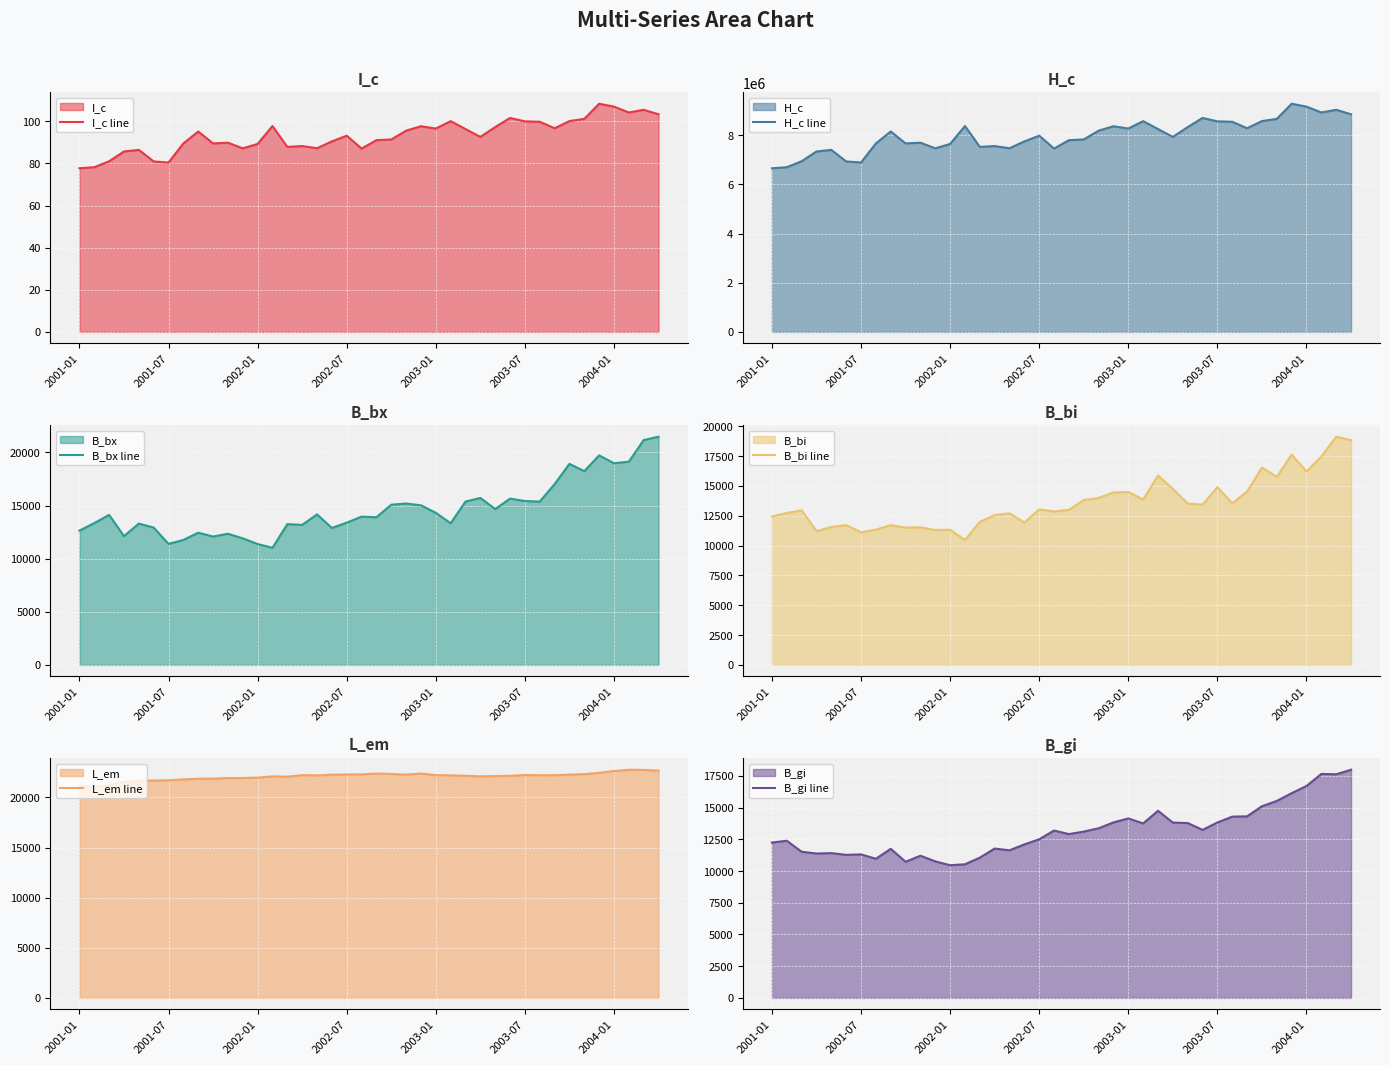

True or false: I_c line has a value of 88.3 at 15.

True